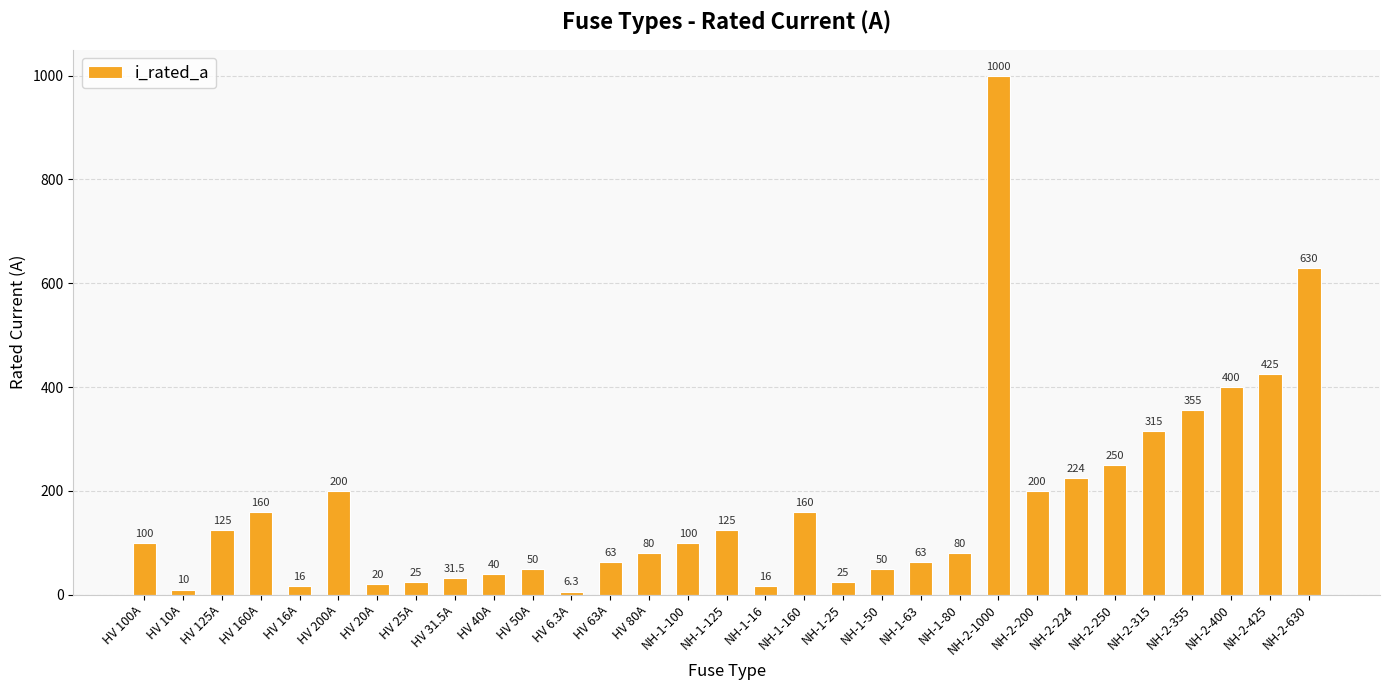

What is the difference between the maximum and minimum values?

993.7